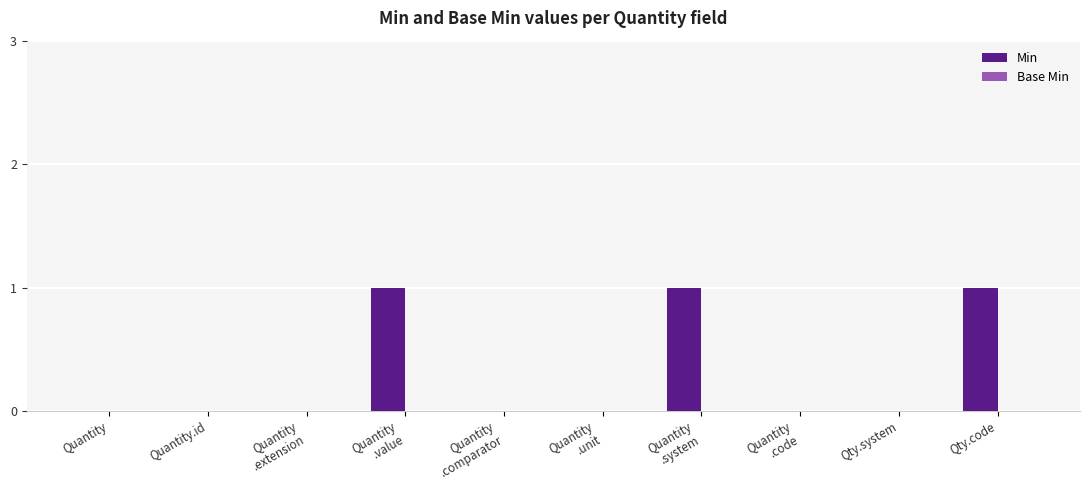

True or false: the data shows -1 at Quantity.id.

False